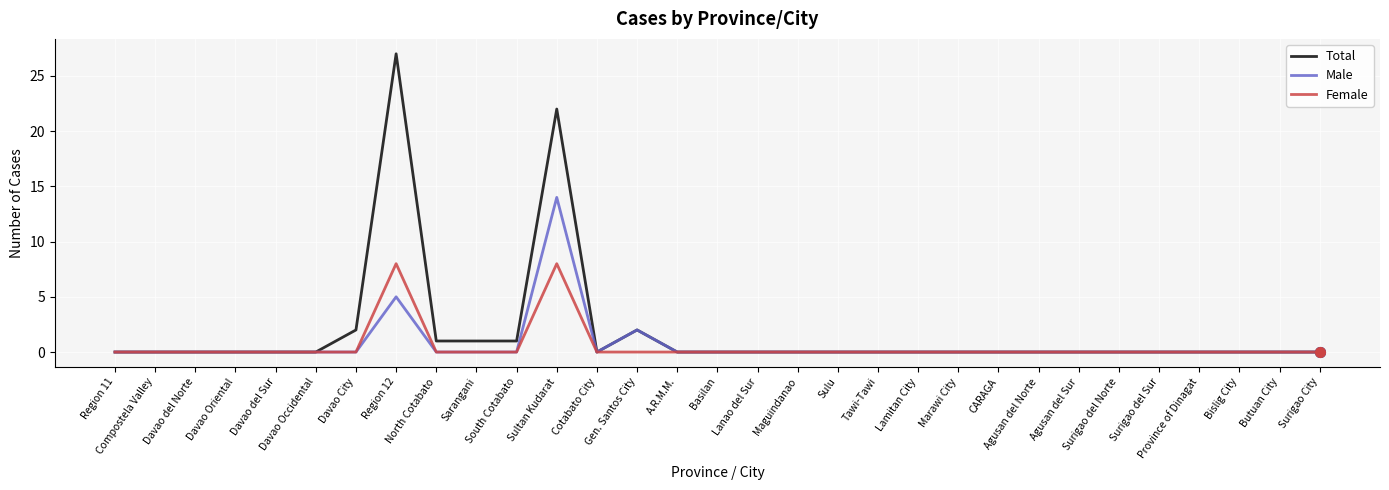

Rank the series by their maximum value, from lowest to highest.

Female, Male, Total